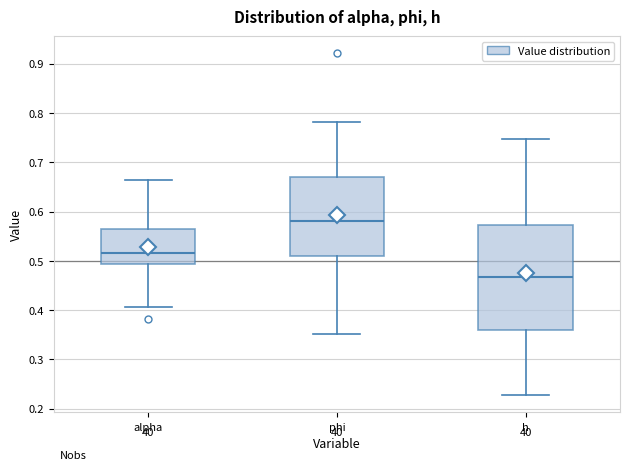

Where does the lower whisker of the box for h end on the y-axis? The values are not printed on the chart, so give them approximately, as read against the axis.

0.23